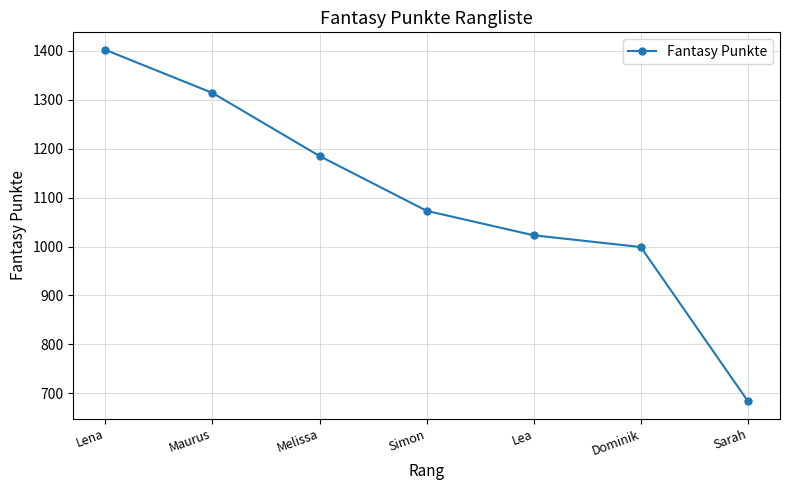

What is the change in value from Simon to Sarah?

-389